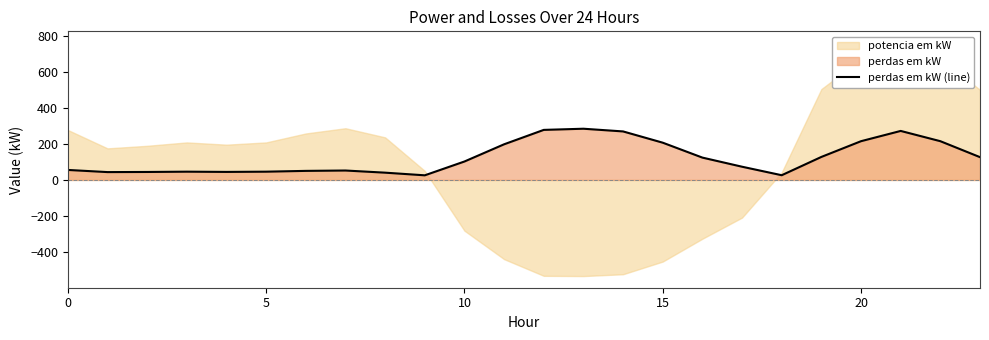

True or false: the data has more than 1 interior local peaks.

True